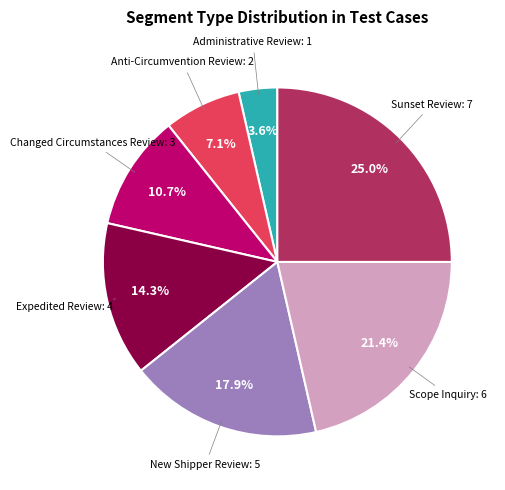

Does any single category account for the majority?

No